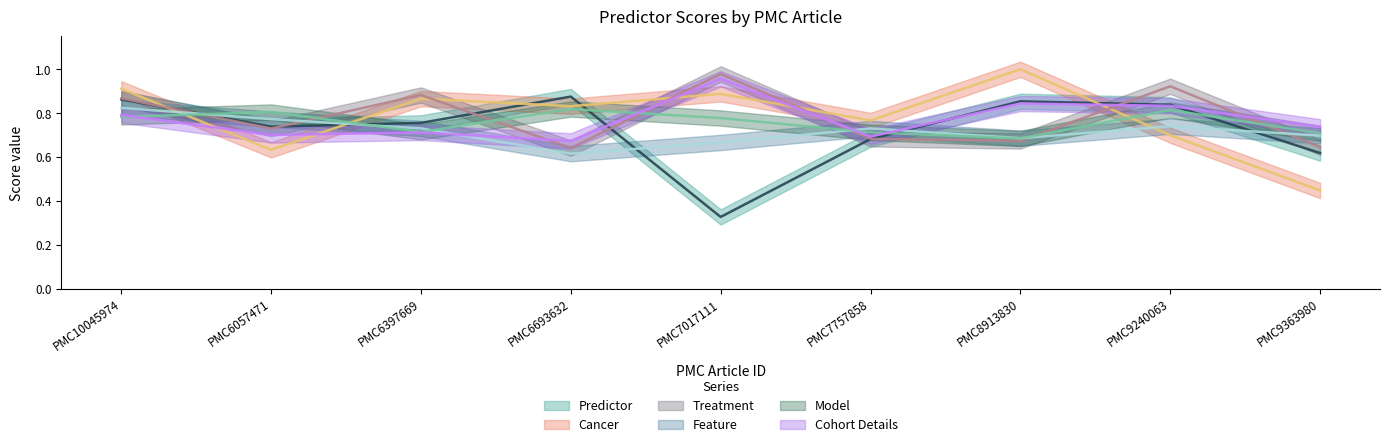

Which series changed the most between PMC6397669 and PMC7017111?

Predictor